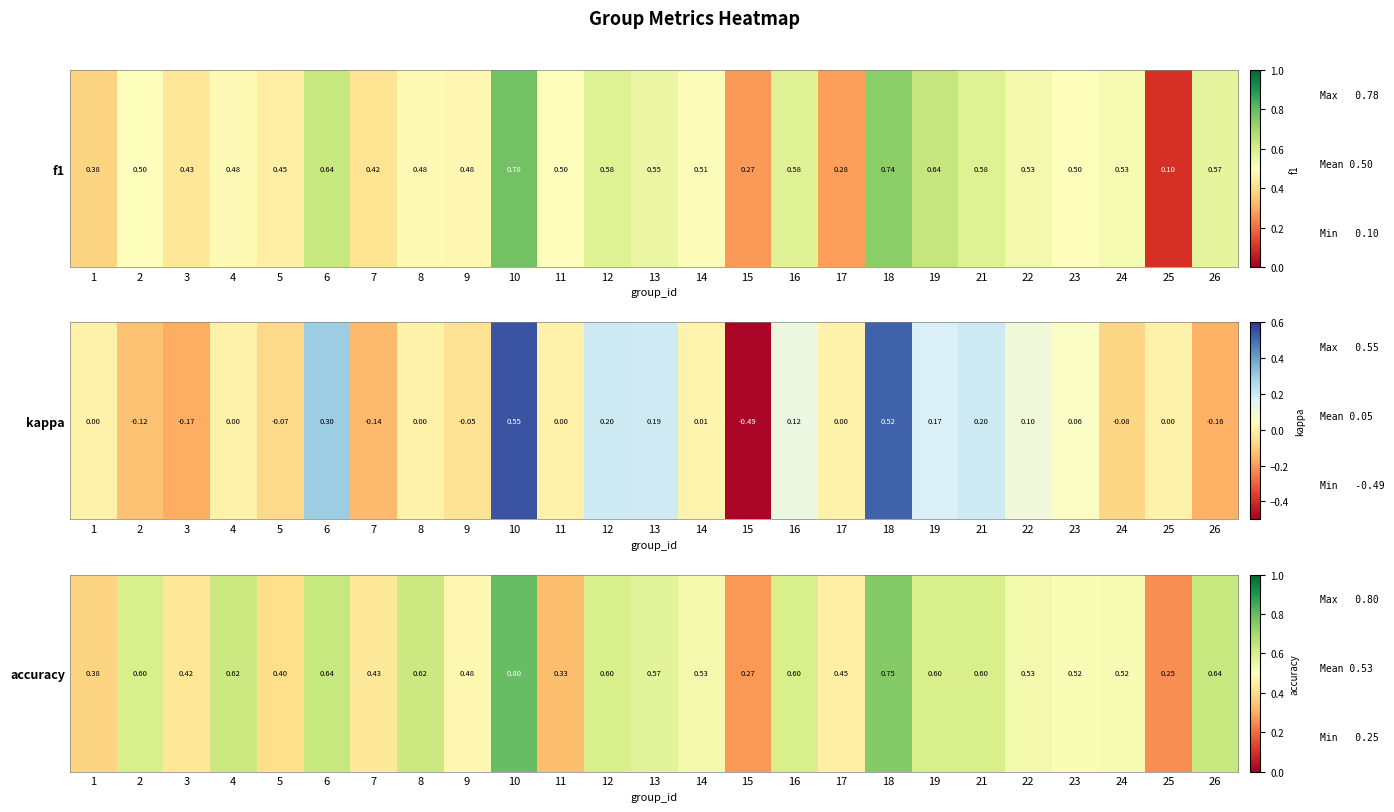

Rank the categories by value from lowest to highest.

25, 15, 11, 1, 5, 3, 7, 17, 9, 23, 24, 14, 22, 13, 2, 12, 16, 19, 21, 4, 8, 6, 26, 18, 10